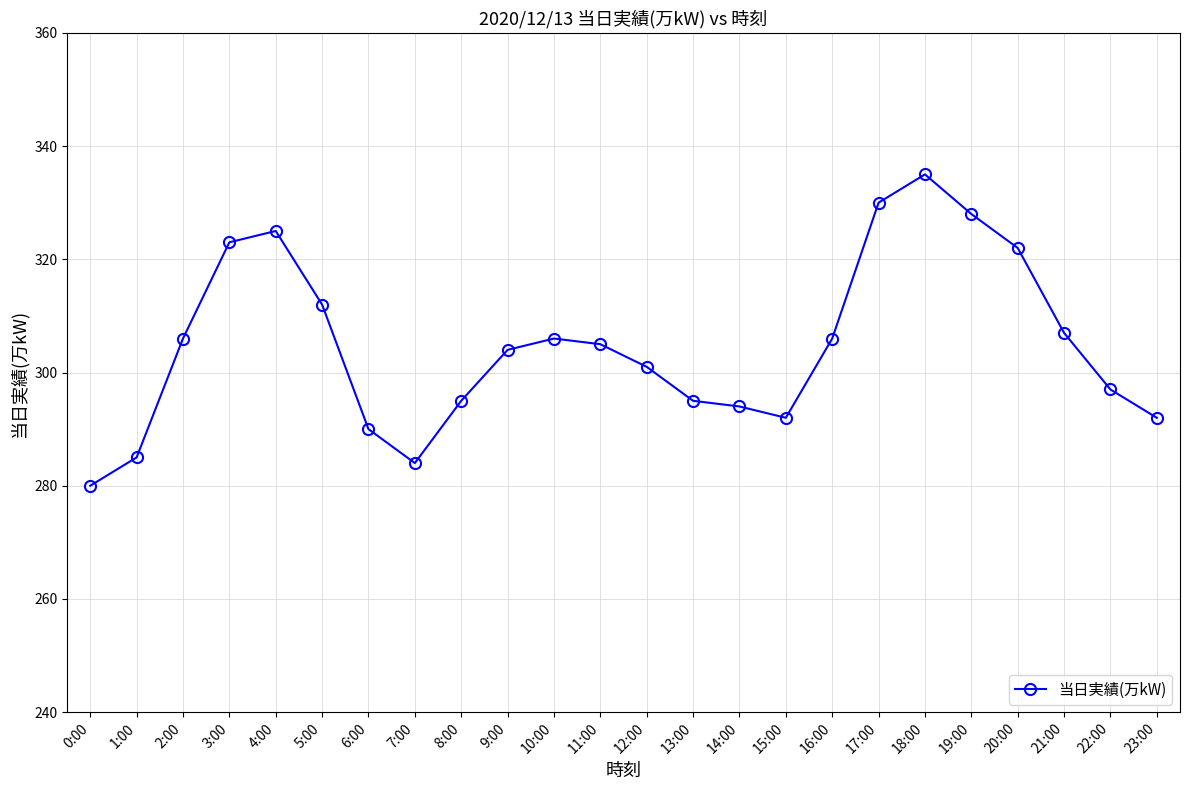

Which category has the lowest value across all series?

0:00